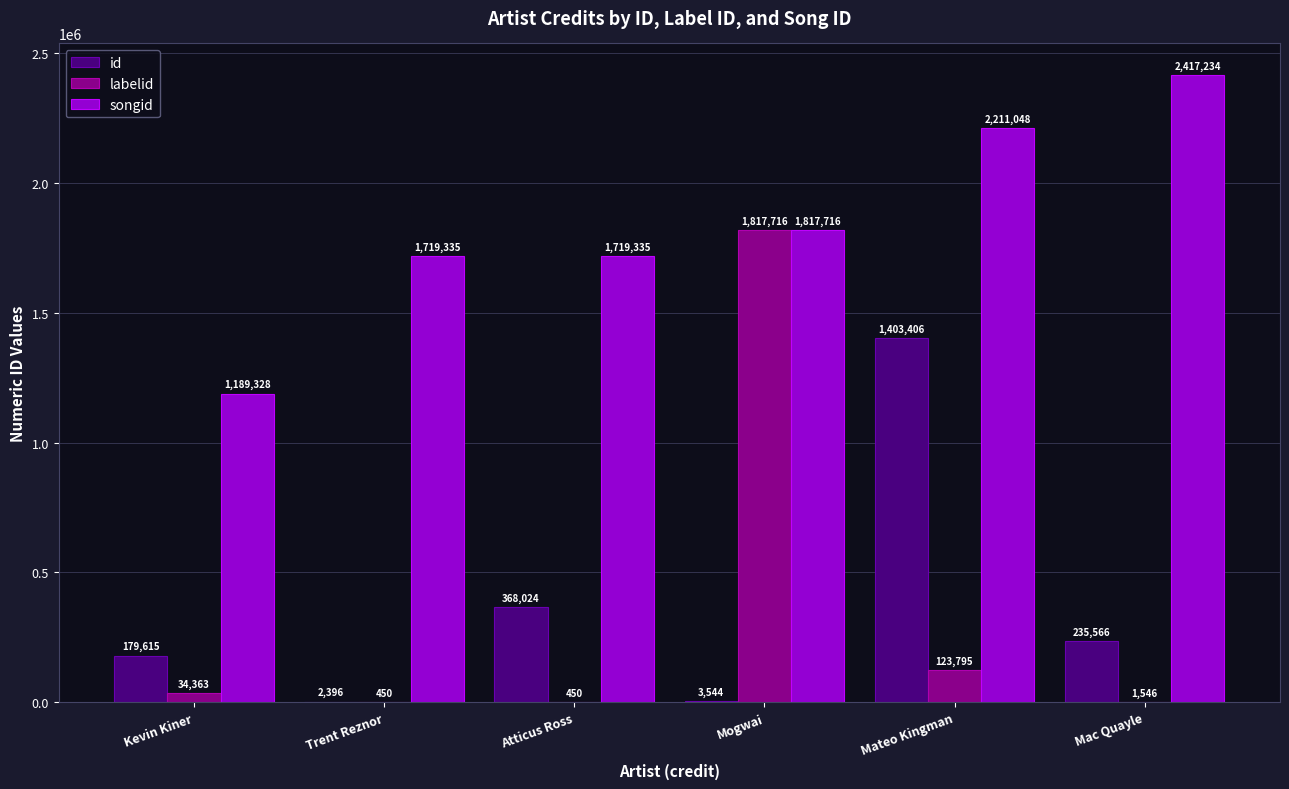

Which series has the largest total across all categories?

songid